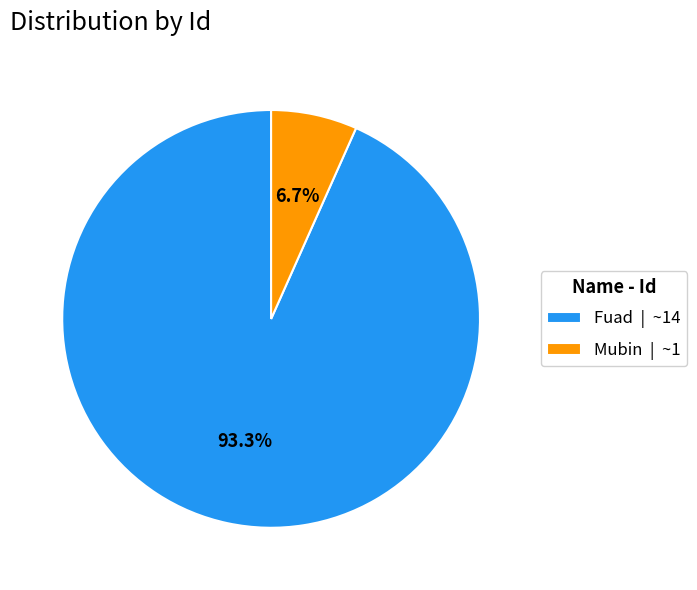

Which slice is the smallest?

Mubin